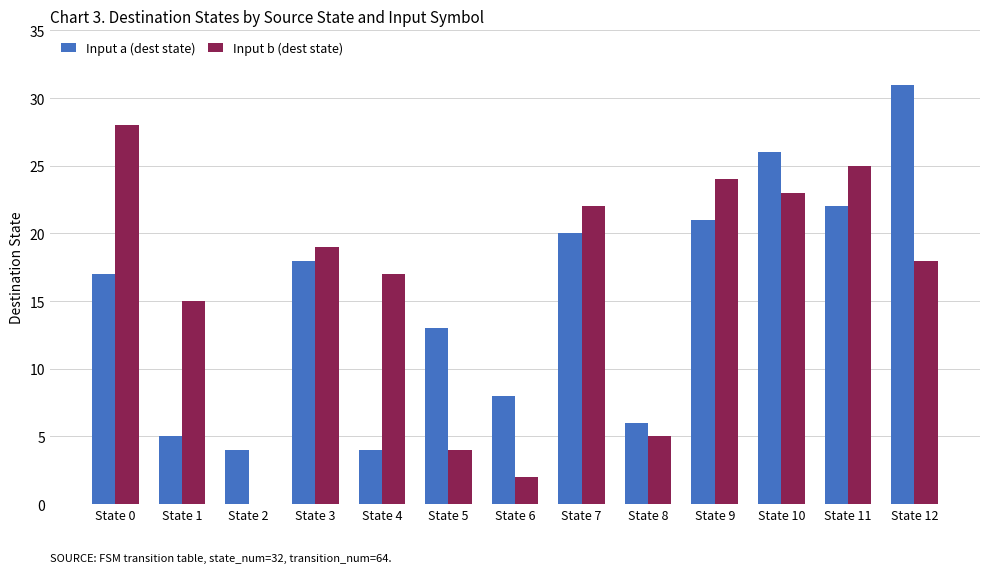

How many positive values does the Input b (dest state) series have?

12